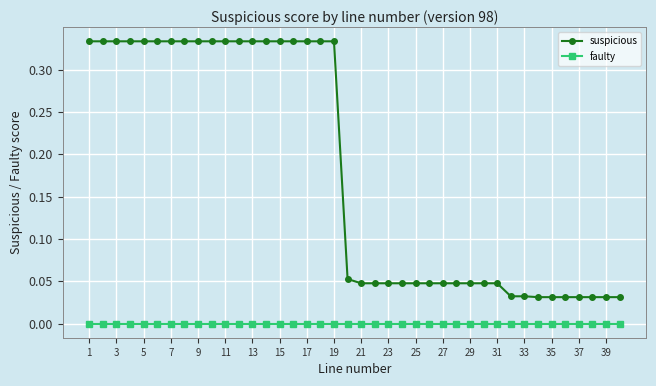

Which series has the largest range (max minus min)?

suspicious